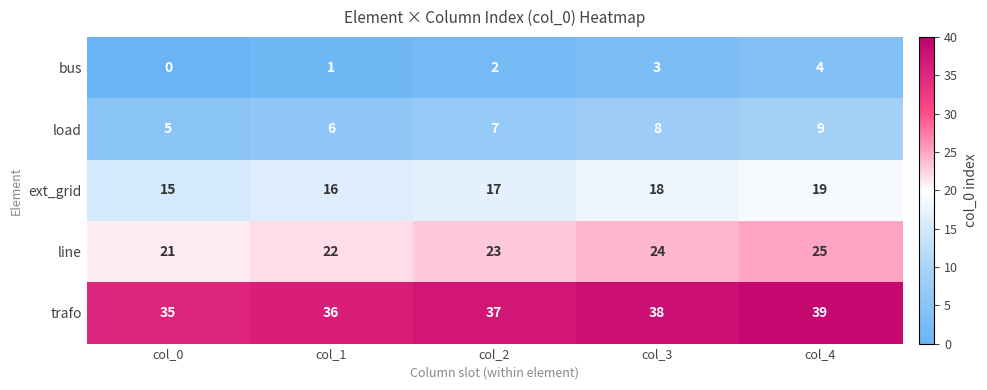

Reading right to left, what are all the values shown in this chart?

bus: col_4=4	col_3=3	col_2=2	col_1=1	col_0=0
load: col_4=9	col_3=8	col_2=7	col_1=6	col_0=5
ext_grid: col_4=19	col_3=18	col_2=17	col_1=16	col_0=15
line: col_4=25	col_3=24	col_2=23	col_1=22	col_0=21
trafo: col_4=39	col_3=38	col_2=37	col_1=36	col_0=35